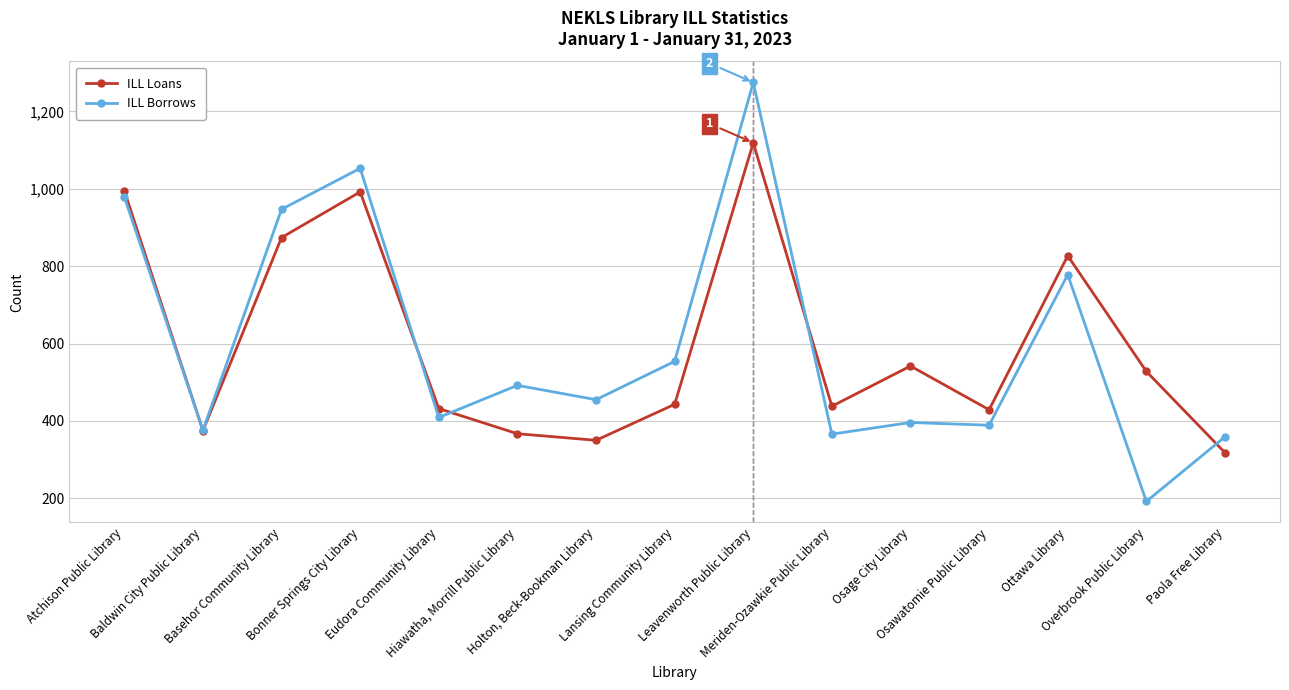

What is the approximate value of ILL Borrows at Ottawa Library, to the nearest 50?

800